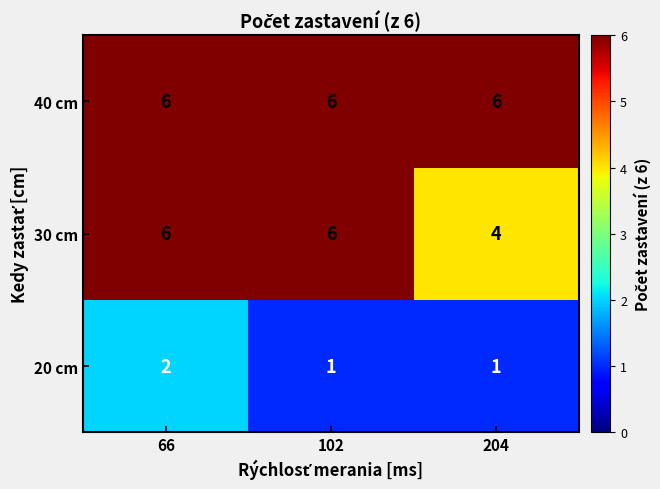

Read the 30 cm value at 66.

6